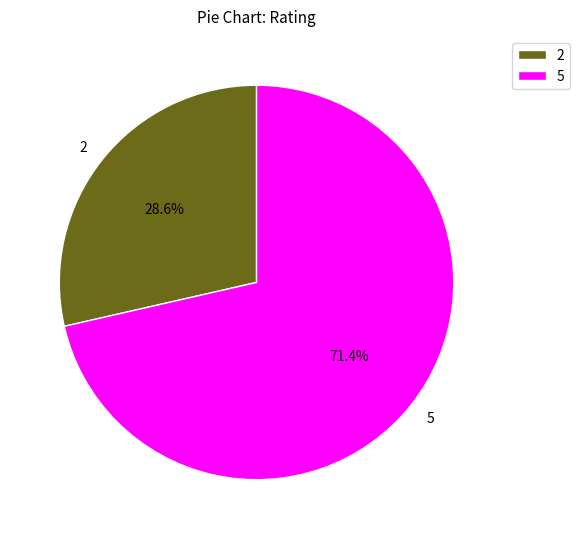

To the nearest percent, what is the combined percentage of 5 and 2?

100%